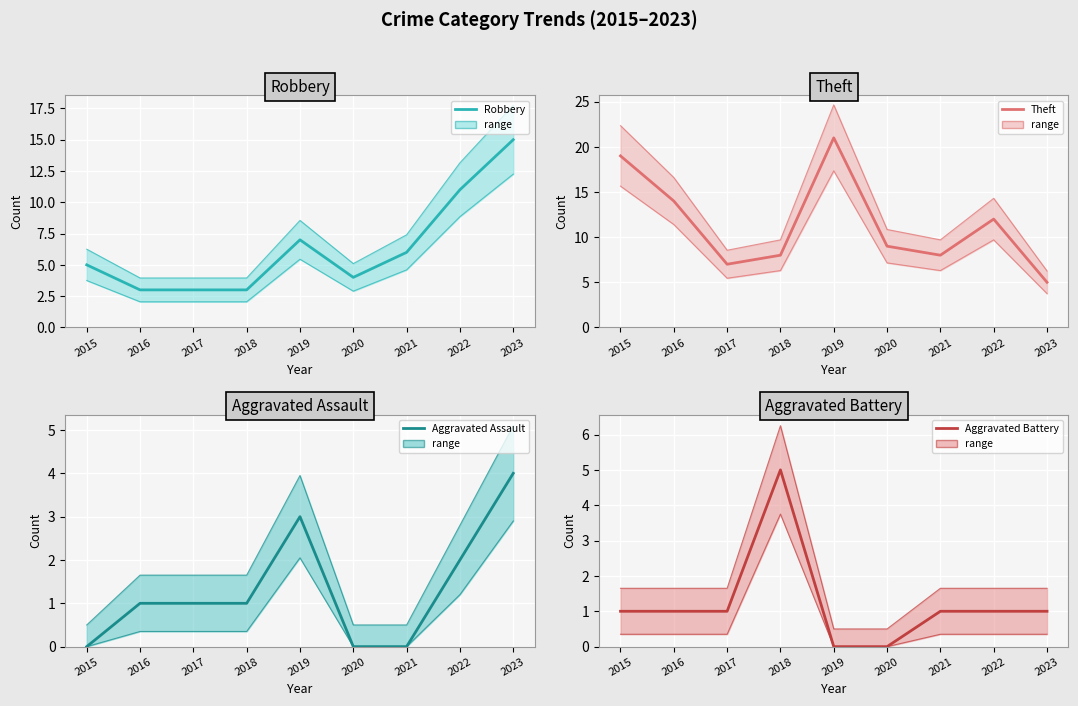

What are all the series names shown in the legend?

Robbery, Theft, Aggravated Assault, Aggravated Battery